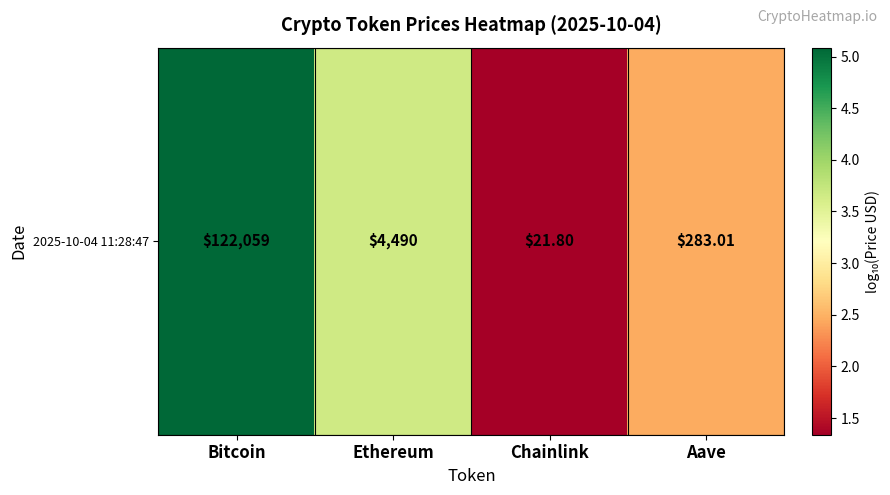

At which category does the chart reach its minimum across all series?

Chainlink